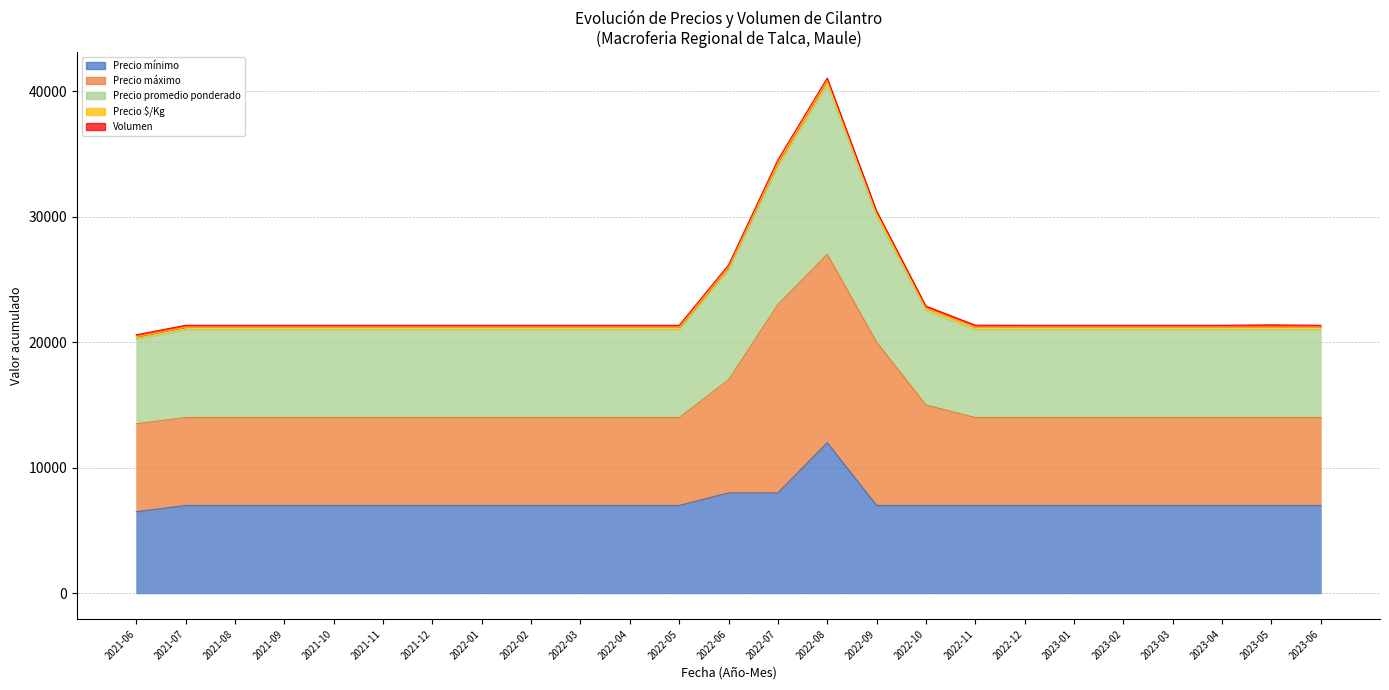

True or false: Precio mínimo and Precio promedio ponderado intersect in this chart.

False